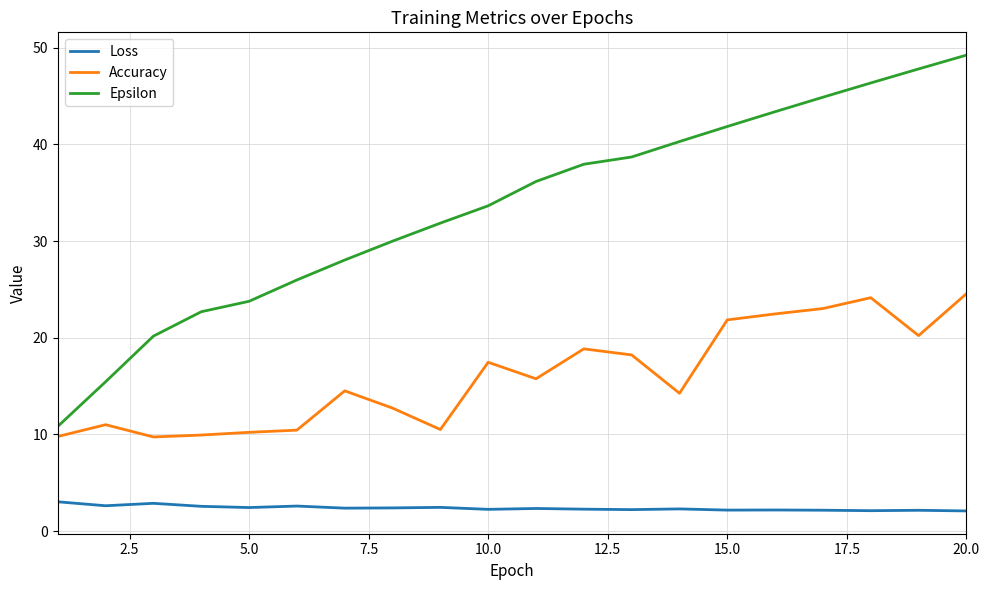

Which series has the largest range (max minus min)?

Epsilon